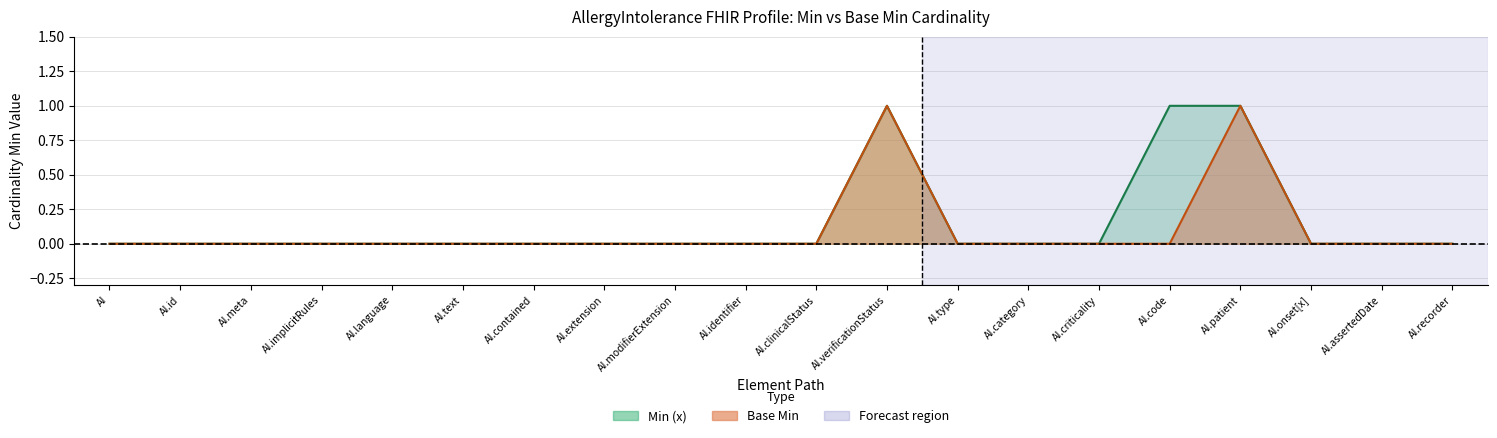

What are all the series names shown in the legend?

Min (x), Base Min